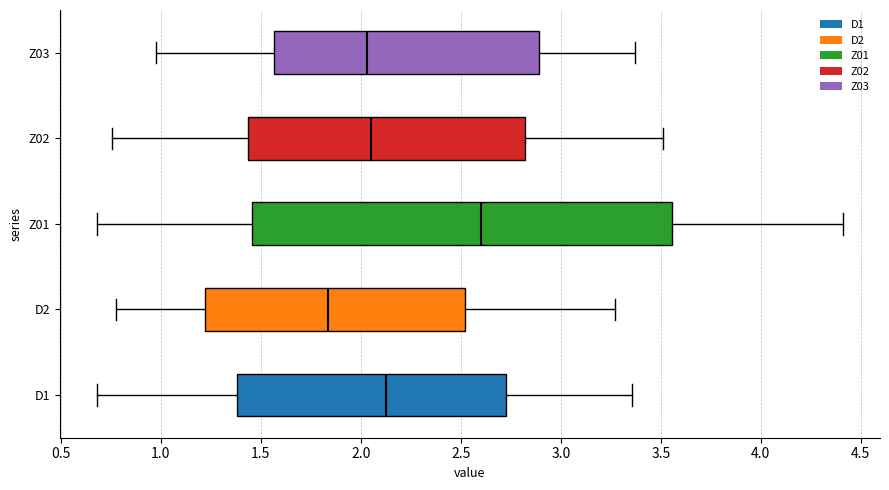

Where does the right whisker of the box for Z01 end on the x-axis? The values are not printed on the chart, so give them approximately, as read against the axis.

4.40